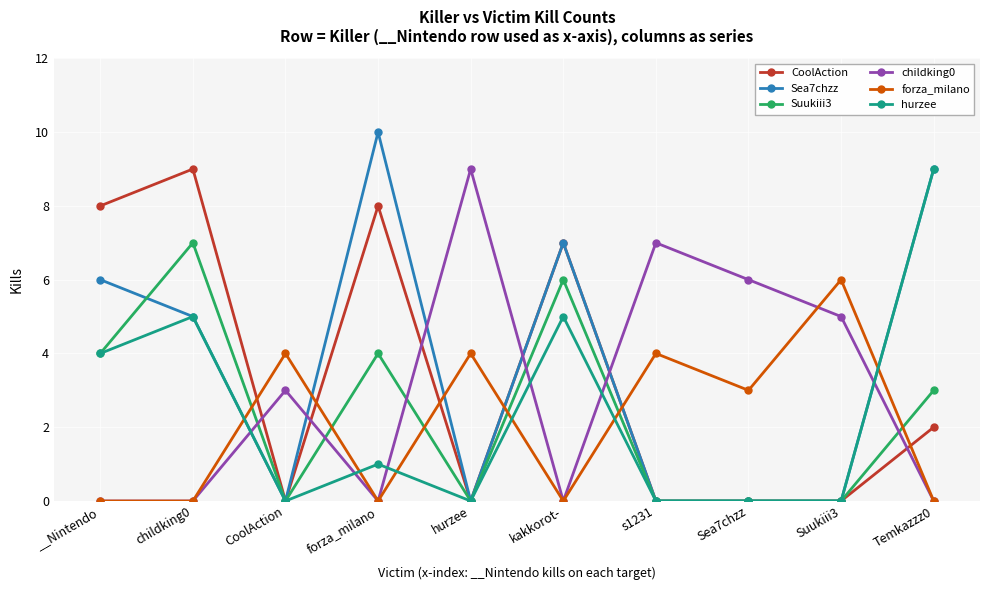

At which category does hurzee reach its first local valley?

CoolAction